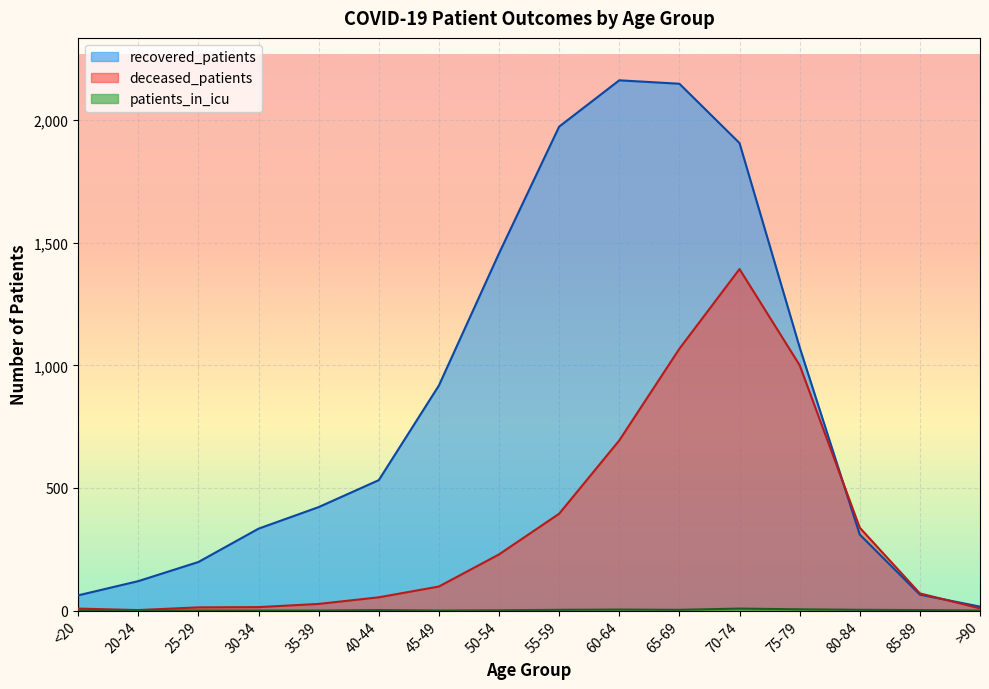

Where does the patients_in_icu series first go above 2?

55-59